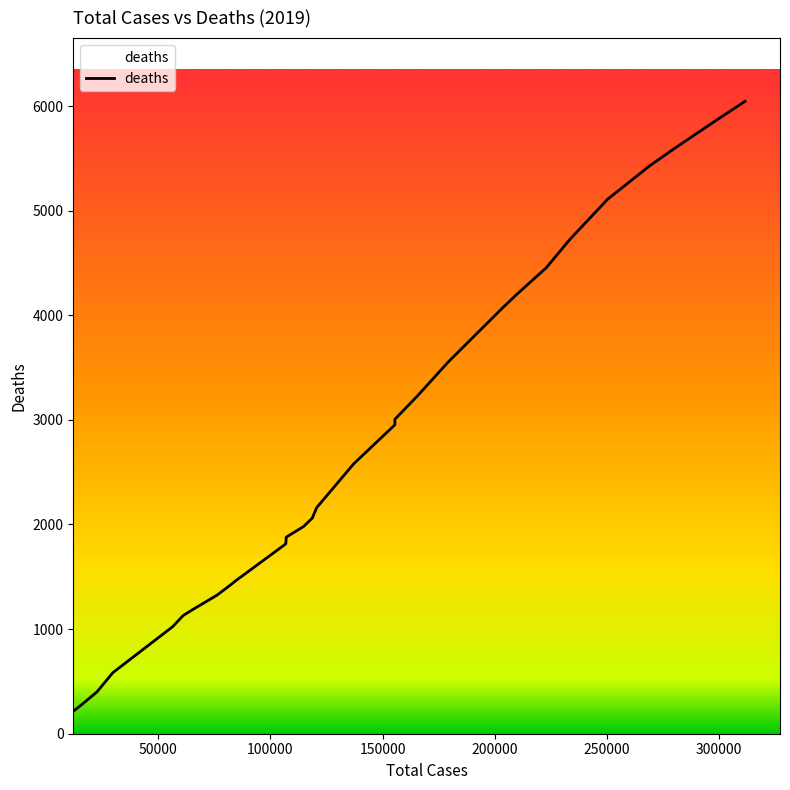

How many lines are shown in the chart?

1